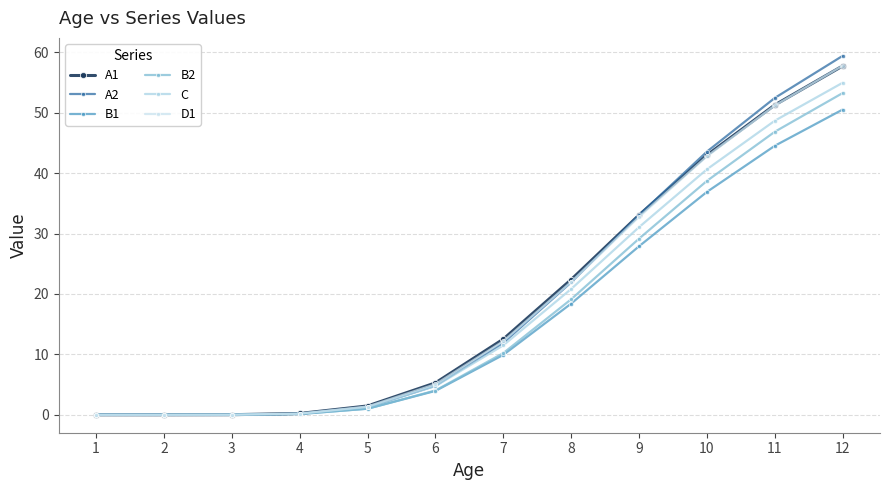

Which series has the widest spread of values?

A2